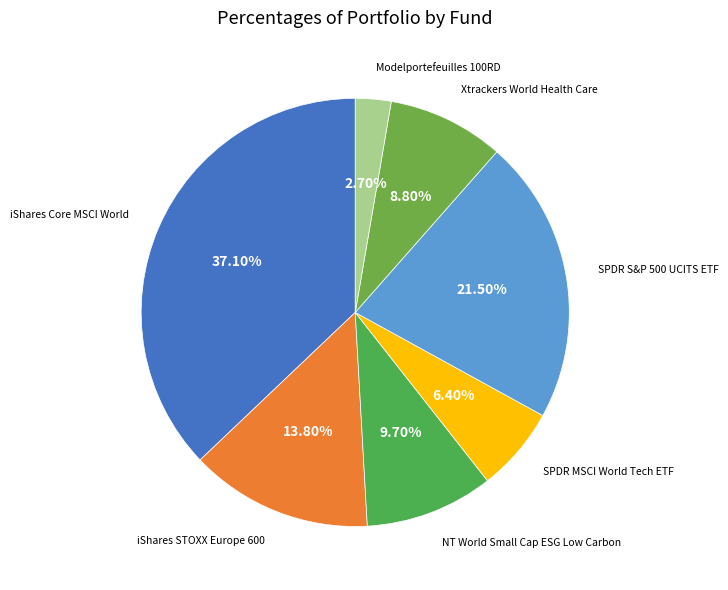

Is there any slice that represents more than half of the pie?

No